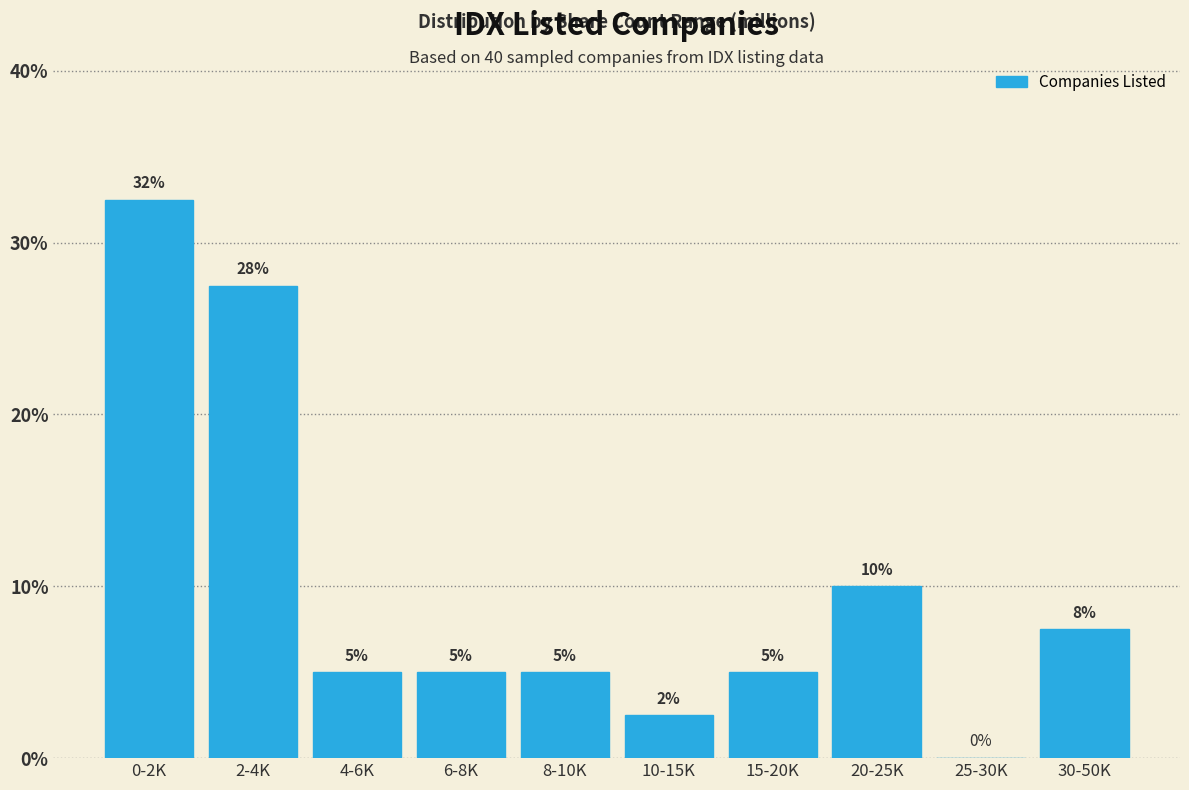

What is the sum of all values?

100.0